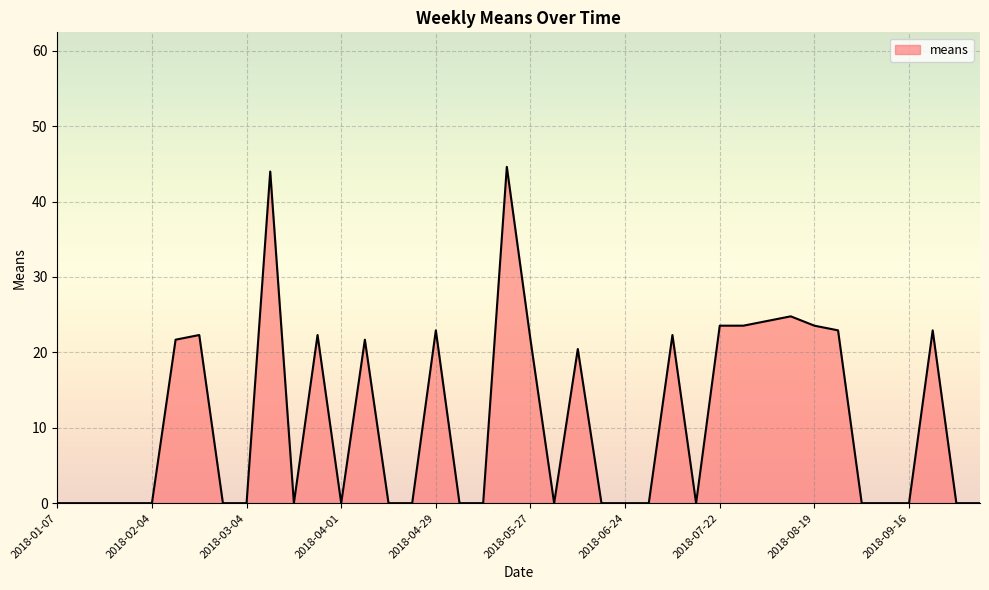

What is the sum of all values?

429.4